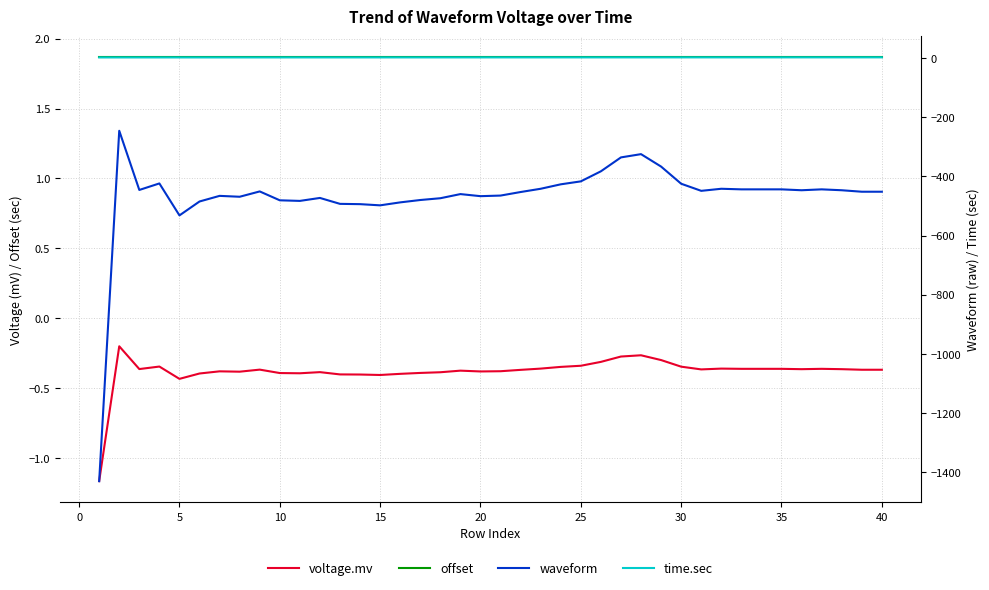

What is the difference between the maximum and minimum values in the voltage.mv series?

1.0